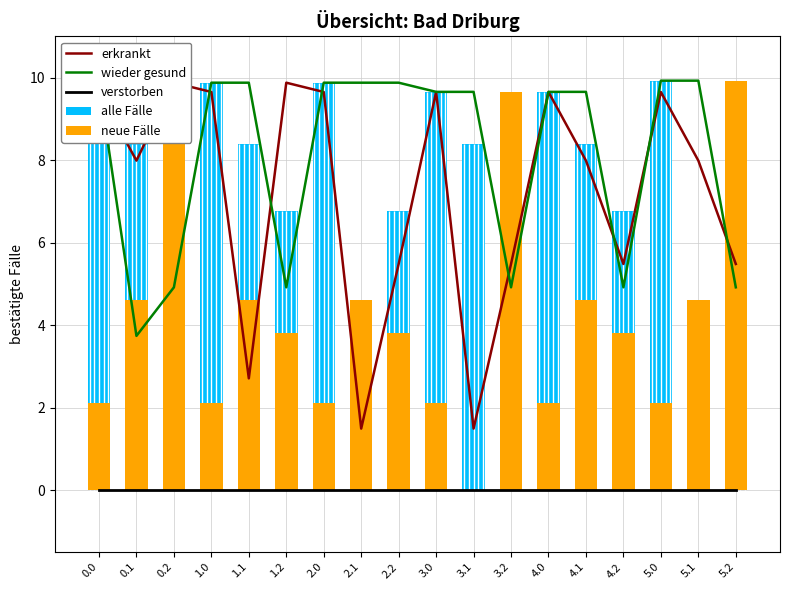

What is the value of the erkrankt bar at the 15th from the left?

5.5